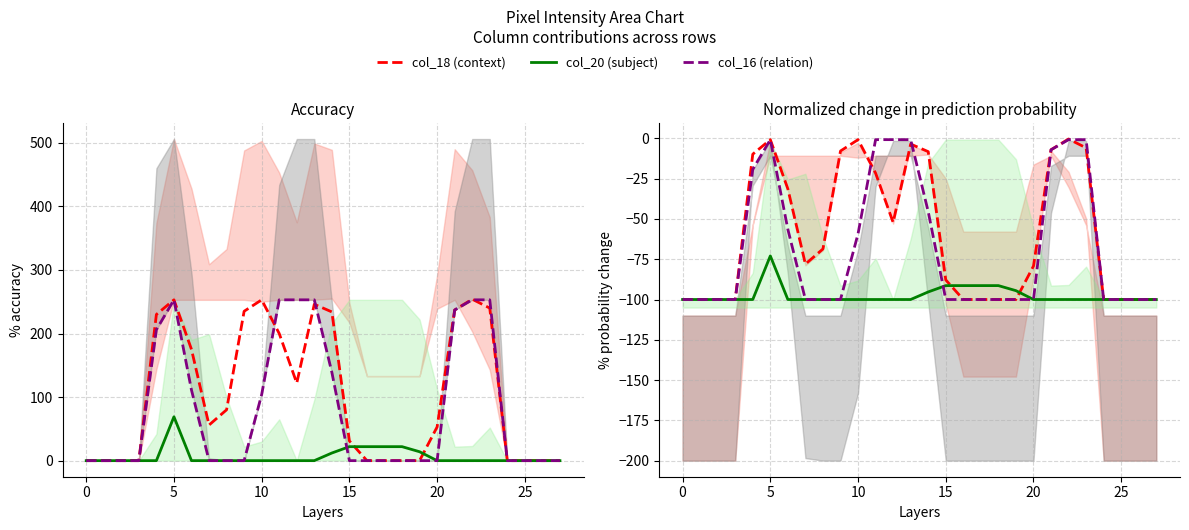

What is the average value of the col_16 series?

-67.6